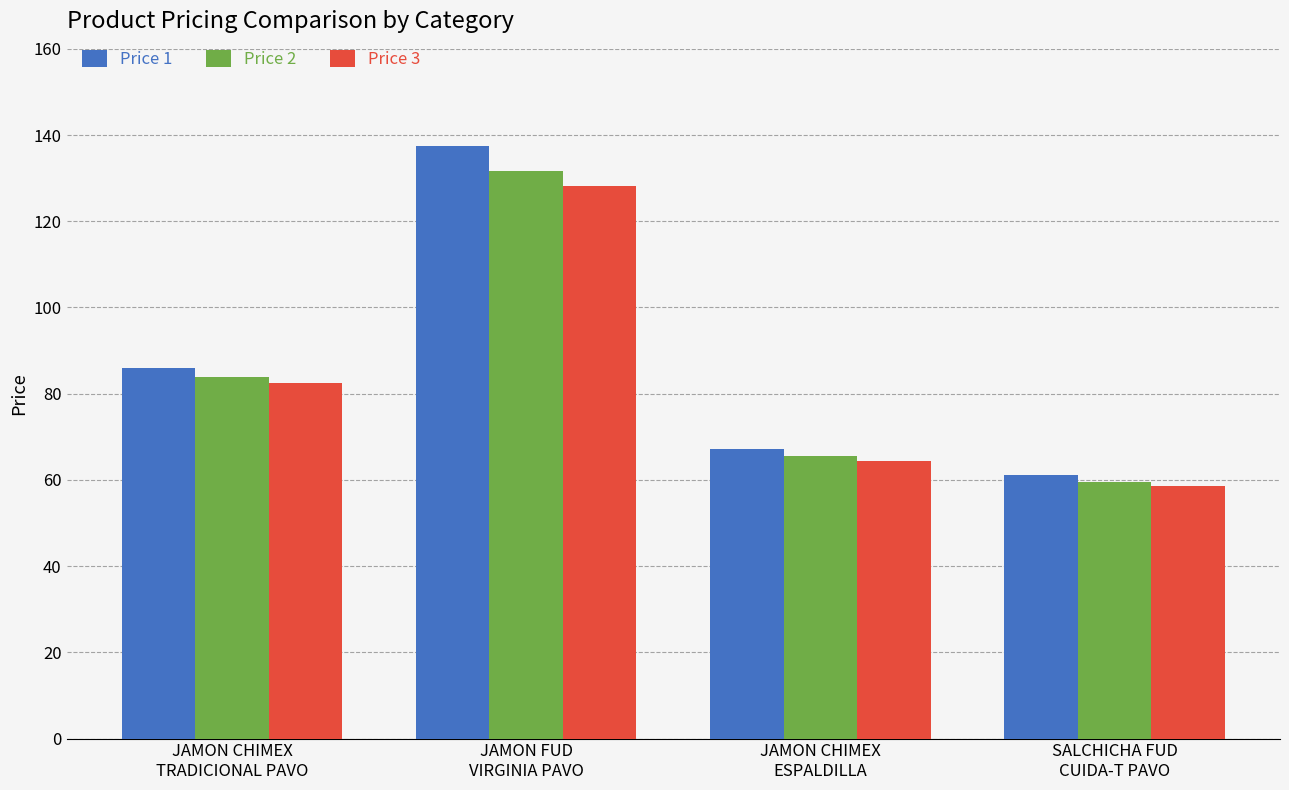

What is the sum of all Price 1 values?

351.6